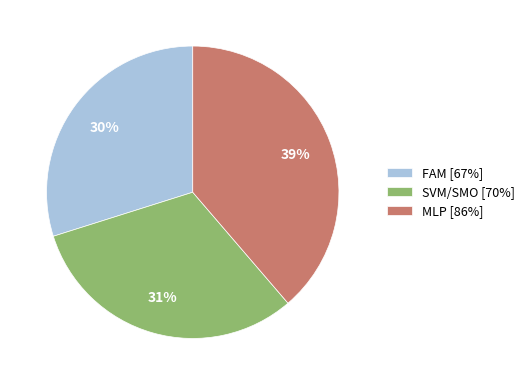

To the nearest percent, what is the difference between the MLP and FAM slice percentages?

9%